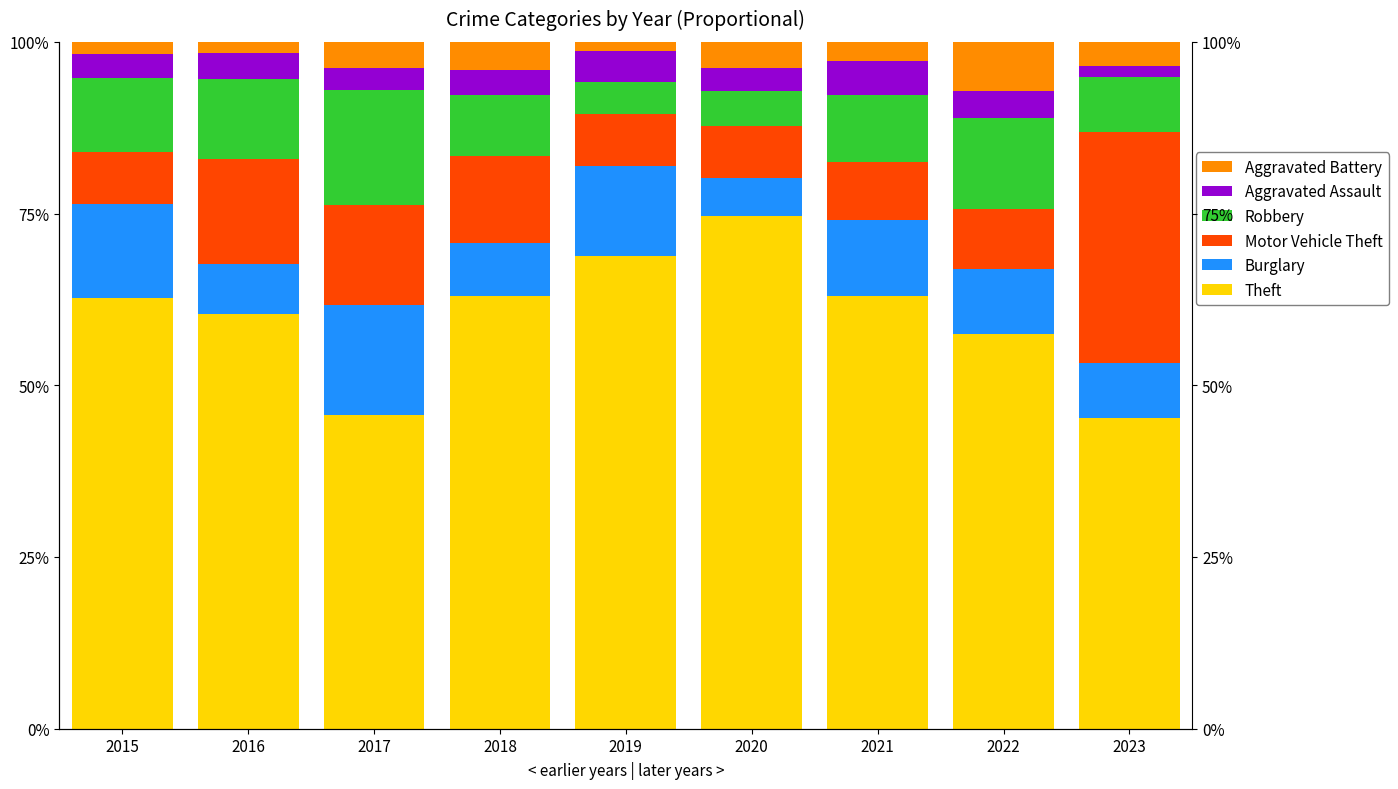

At how many categories does at least one series exceed 1?

9